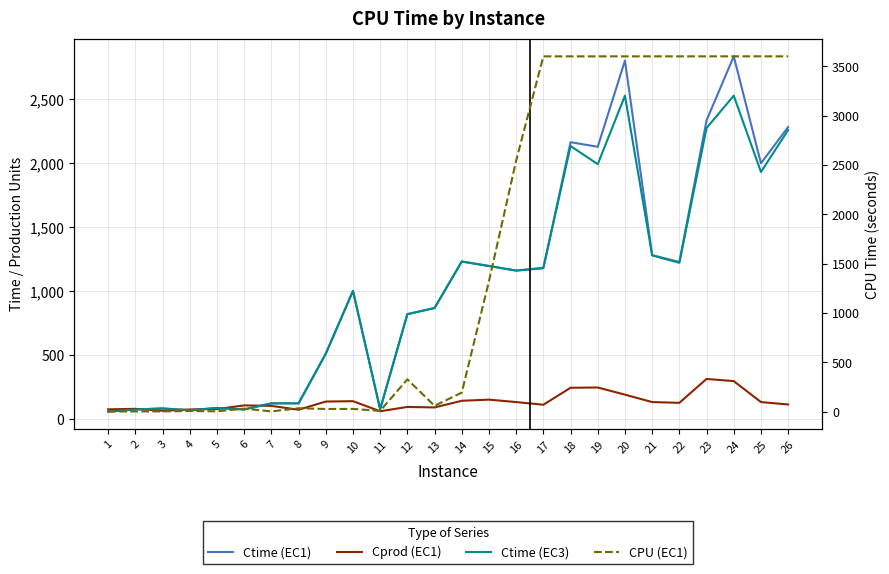

Reading right to left, transcribe all the data shown in this chart.

Ctime (EC1): 26=2284.0	25=2000.0	24=2837.0	23=2336.0	22=1227.0	21=1281.0	20=2804.0	19=2129.0	18=2165.0	17=1178.0	16=1160.0	15=1196.0	14=1231.0	13=867.0	12=819.0	11=75.0	10=1001.0	9=509.0	8=121.0	7=121.0	6=73.0	5=85.0	4=67.0	3=81.0	2=73.0	1=57.0
Cprod (EC1): 26=112.0	25=131.0	24=295.0	23=312.0	22=125.0	21=131.0	20=189.0	19=245.0	18=243.0	17=110.0	16=131.0	15=150.0	14=141.0	13=89.0	12=93.0	11=59.0	10=138.0	9=135.0	8=71.0	7=101.0	6=105.0	5=76.0	4=73.0	3=63.0	2=78.0	1=74.0
Ctime (EC3): 26=2260.0	25=1932.0	24=2529.0	23=2276.0	22=1221.0	21=1279.0	20=2529.0	19=1993.0	18=2135.0	17=1182.0	16=1160.0	15=1196.0	14=1231.0	13=867.0	12=819.0	11=75.0	10=1001.0	9=509.0	8=121.0	7=121.0	6=73.0	5=85.0	4=67.0	3=81.0	2=73.0	1=57.0
CPU (EC1): 26=3600.2	25=3600.4	24=3600.3	23=3600.2	22=3600.2	21=3600.3	20=3600.2	19=3600.2	18=3600.1	17=3600.1	16=2543.8	15=1321.3	14=192.1	13=58.1	12=326.7	11=7.1	10=26.9	9=26.2	8=33.5	7=1.7	6=29.8	5=2.4	4=5.8	3=1.4	2=1.3	1=0.5